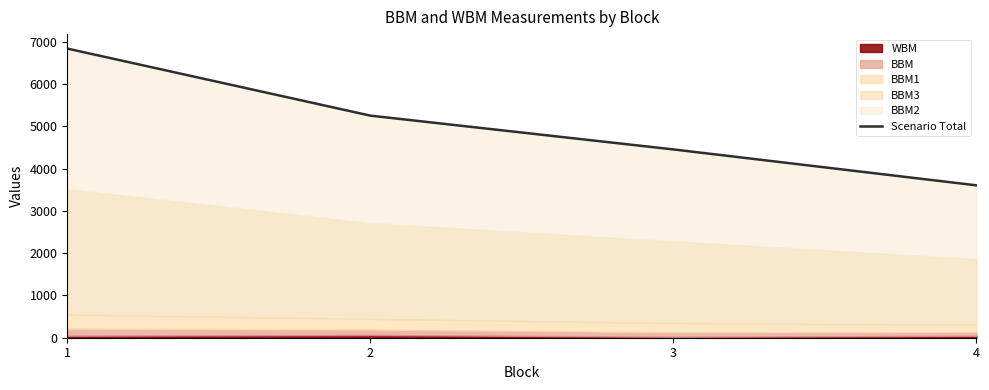

Which category has the lowest value across all series?

4